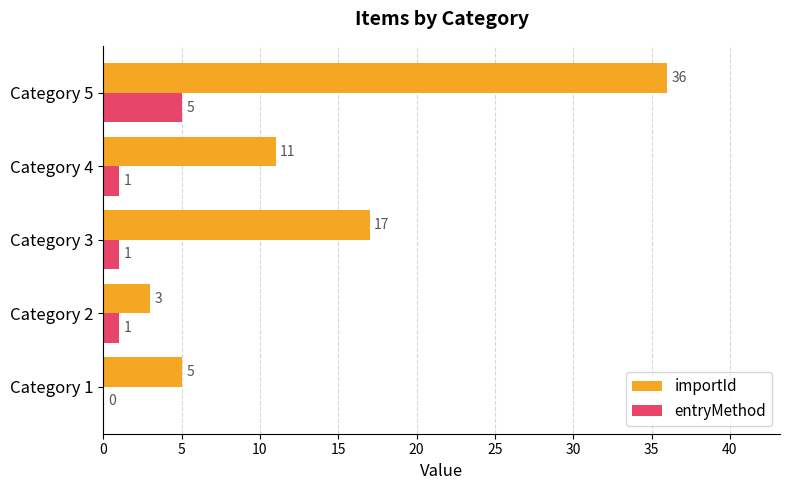

What is the highest value of the entryMethod series?

5